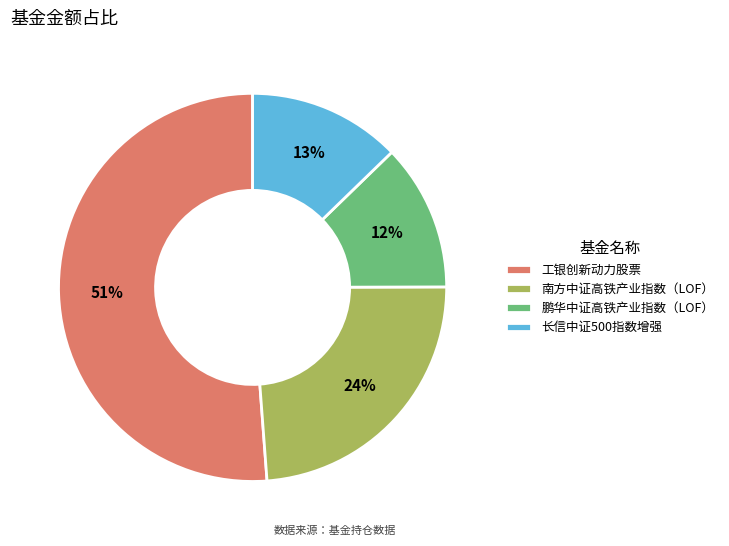

Which slice is the smallest?

鹏华中证高铁产业指数（LOF）